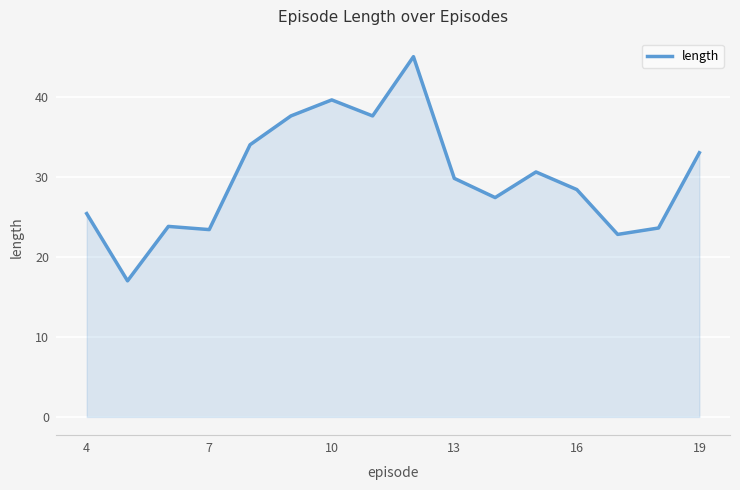

What is the maximum value shown in the chart?

45.0